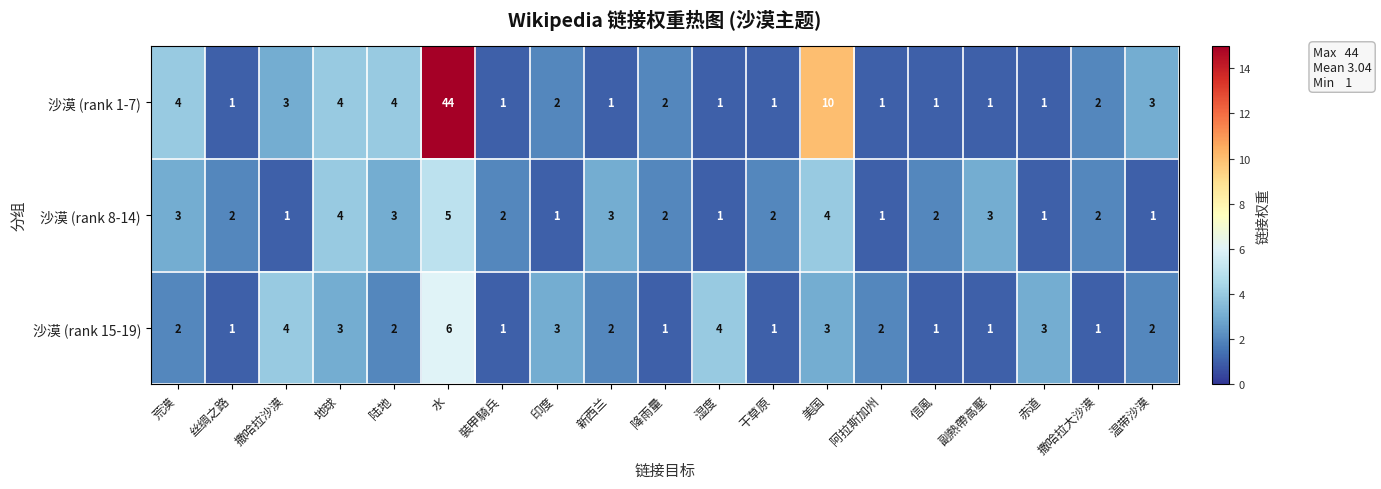

At which label does 沙漠 (rank 8-14) first exceed 2?

荒漠